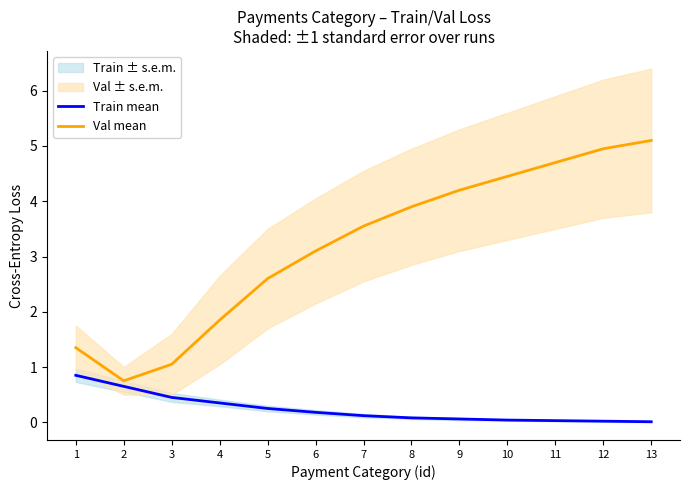

Does the chart display data point markers on the line(s)?

No